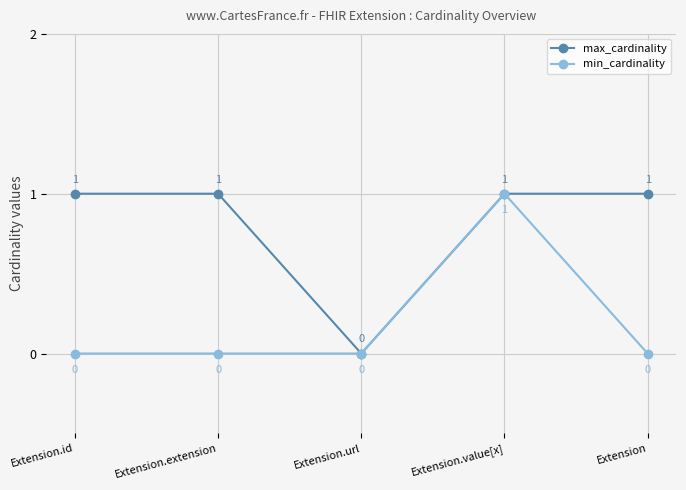

How many min_cardinality values are between 0 and 1?

5